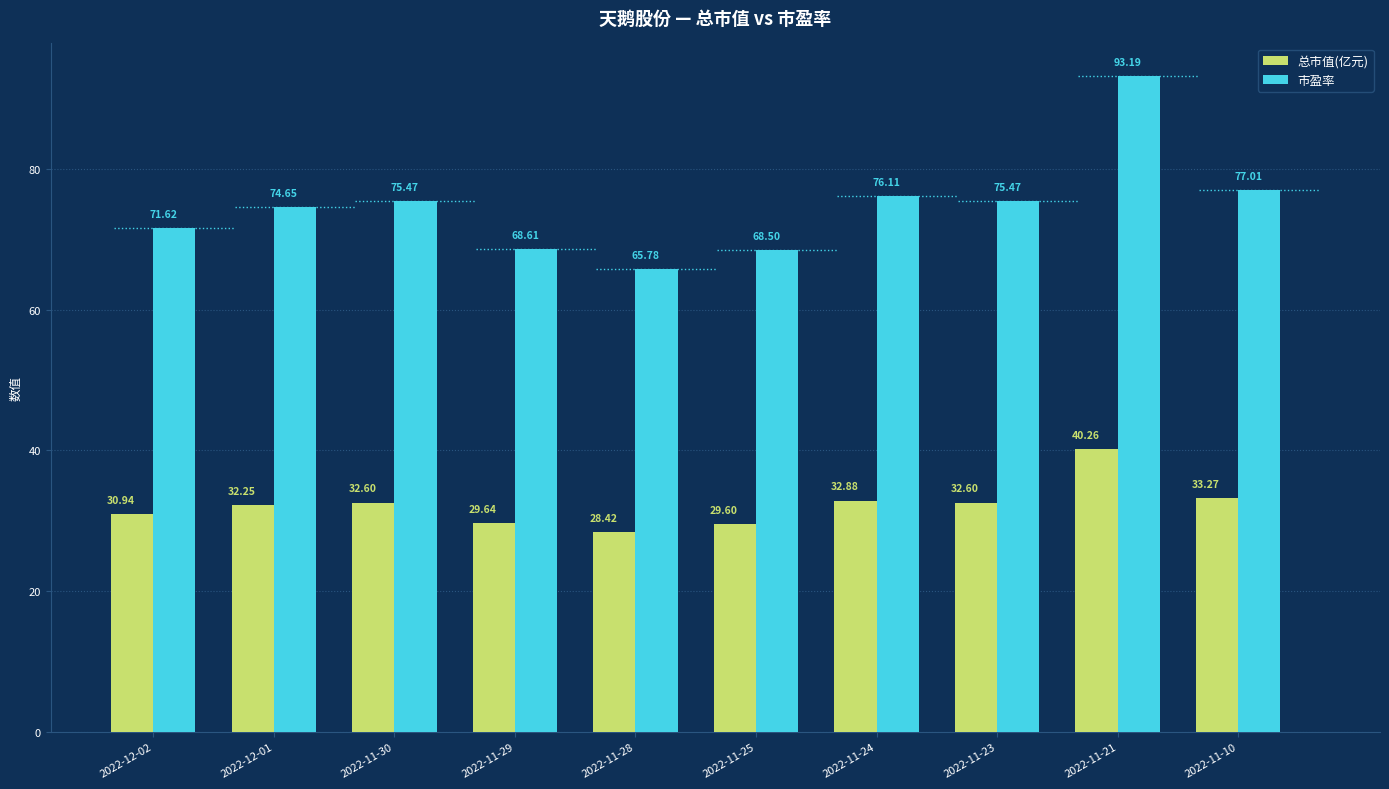

Rank the series by their maximum value, from highest to lowest.

市盈率, 总市值(亿元)